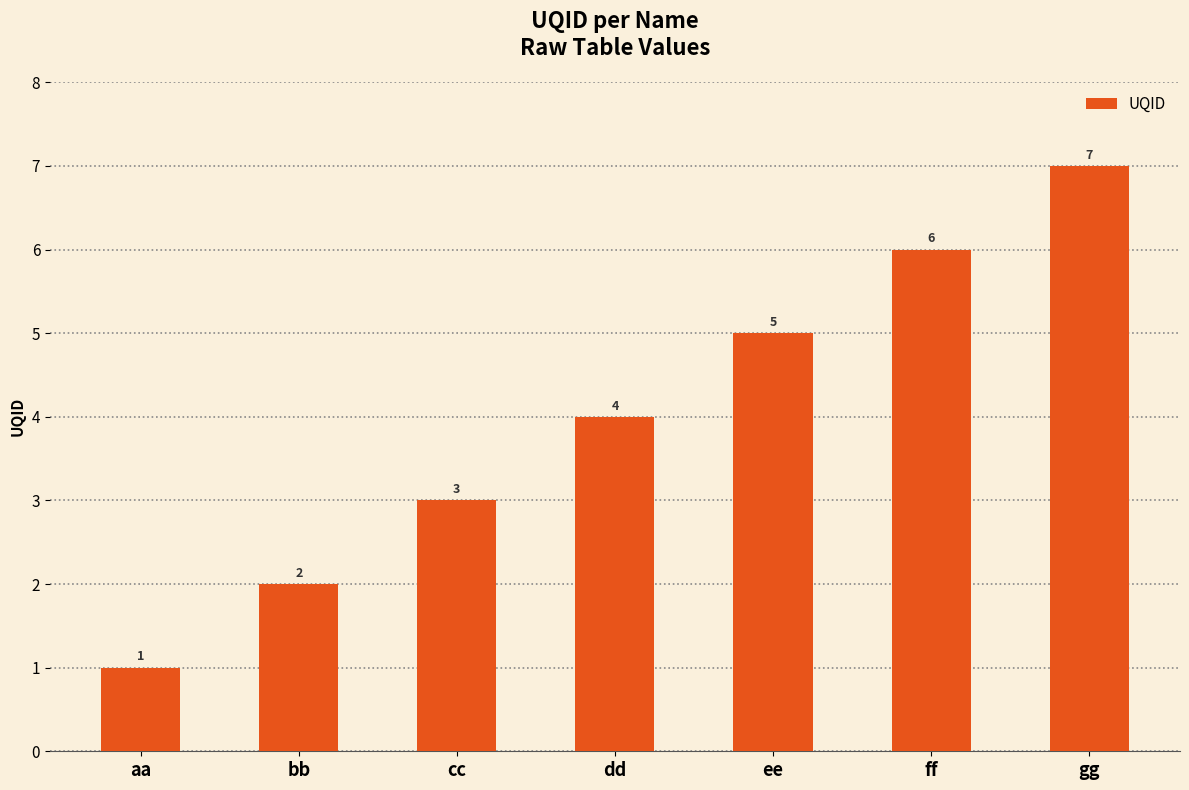

What is the minimum value shown in the chart?

1